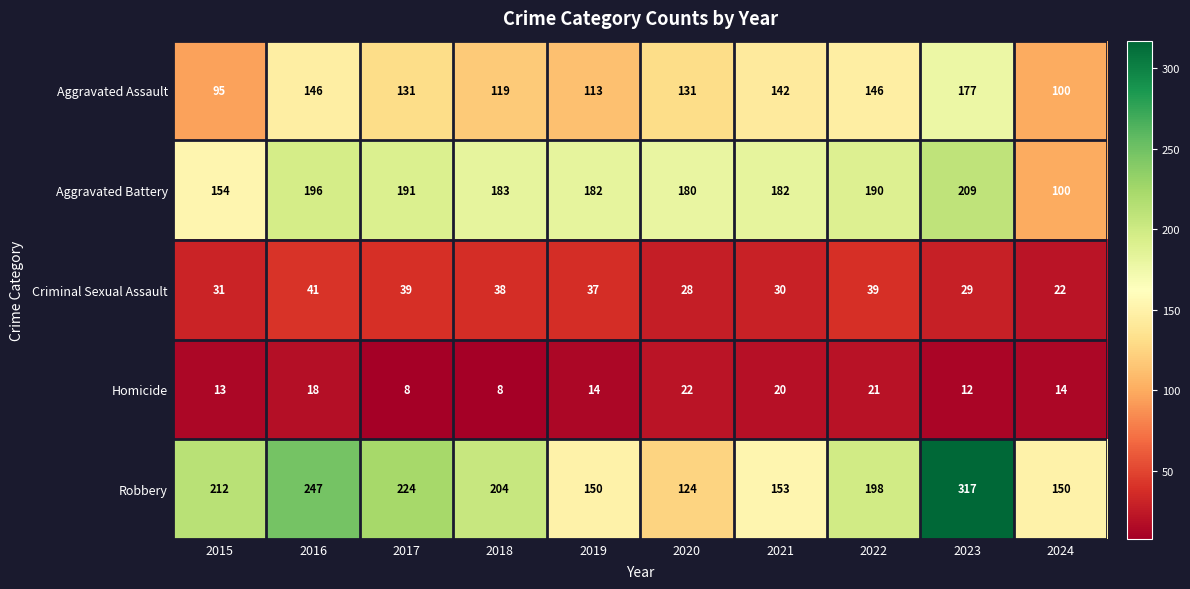

What is the maximum value shown in the chart?

317